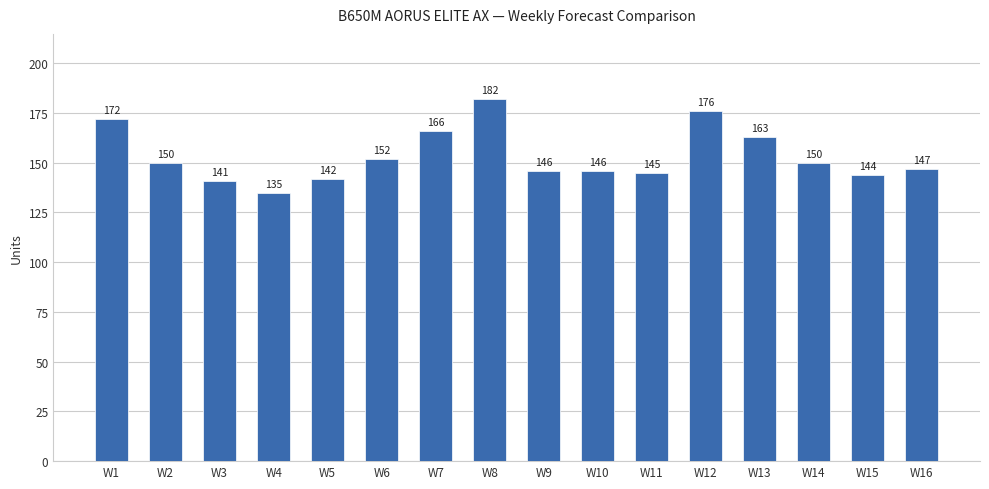

What is the change in value from W5 to W16?

+5